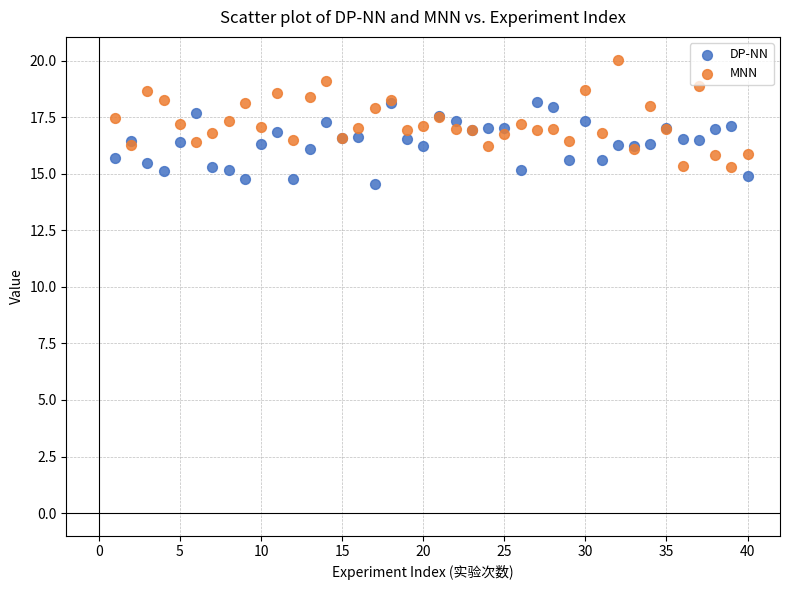

Which series contains the highest Y value?

MNN